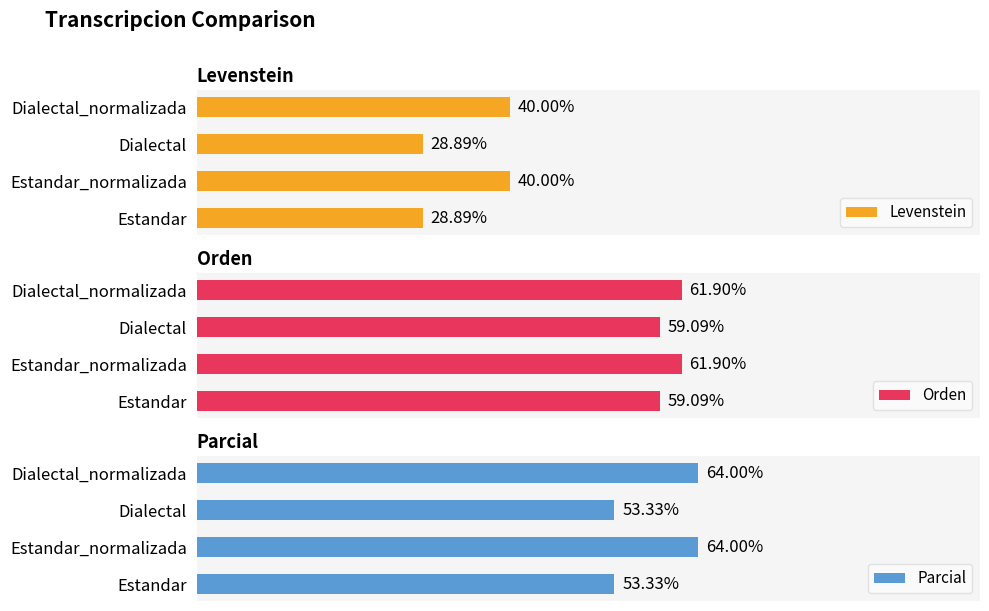

Which has a higher value, Dialectal or Dialectal_normalizada?

Dialectal_normalizada